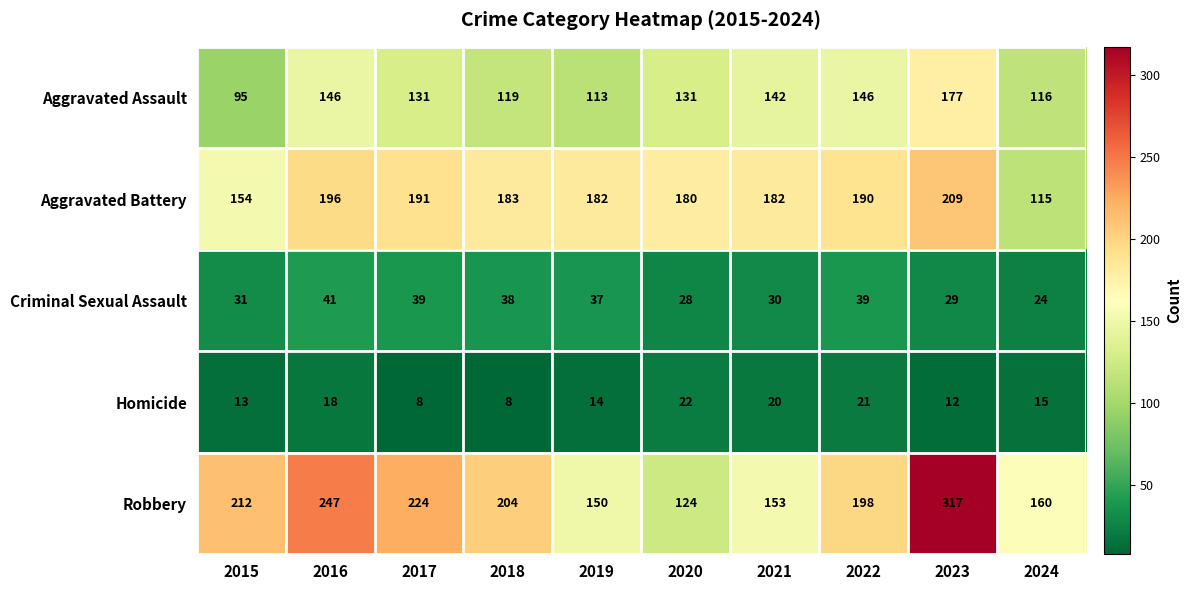

What is the difference between the highest and lowest values at 2018?

196